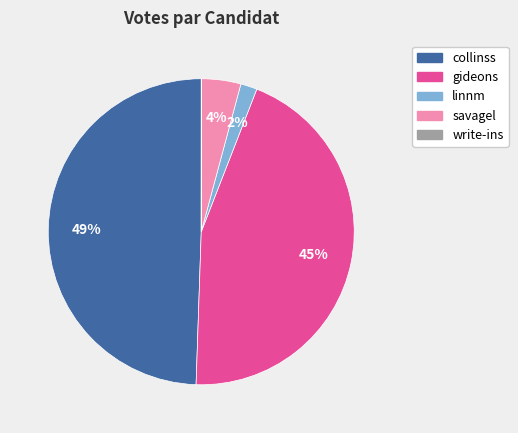

To the nearest percent, what is the average slice percentage?

20%